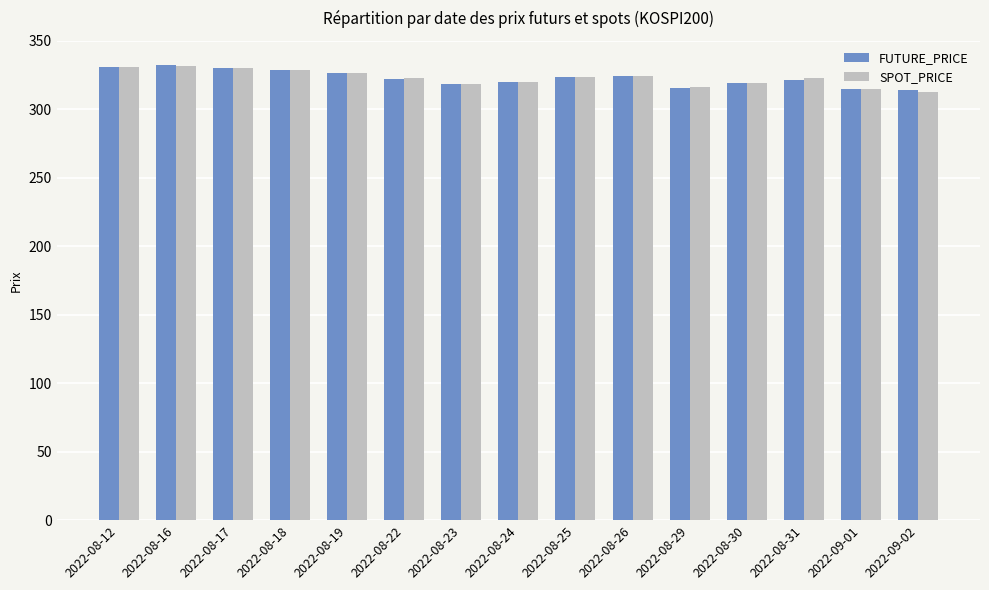

The value of FUTURE_PRICE at 2022-09-01 is 314.5. True or false?

True